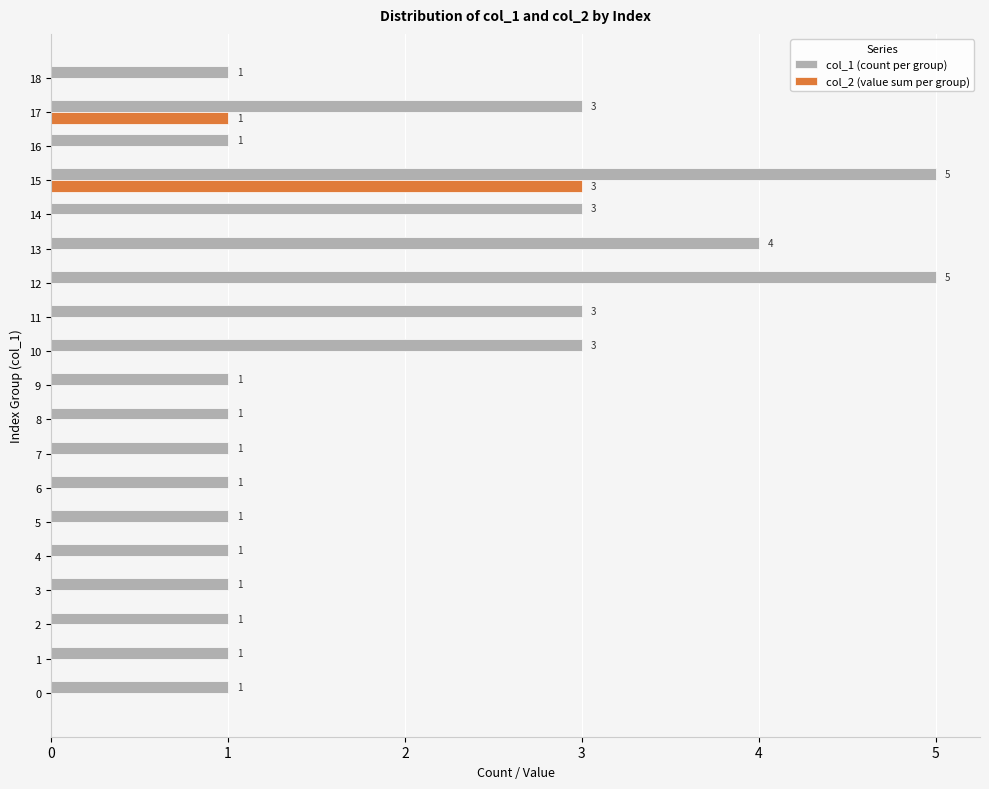

Where is col_2 (value sum per group) nearest to the value 1?

17